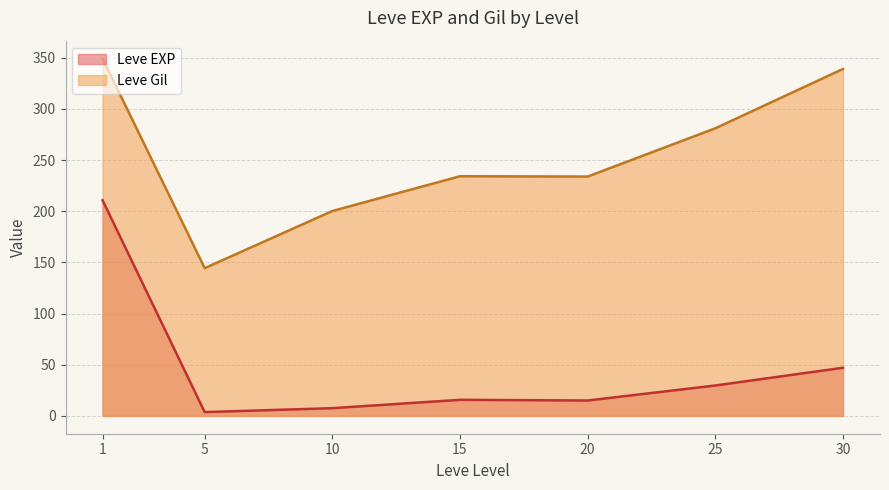

True or false: Leve EXP and Leve Gil intersect in this chart.

False